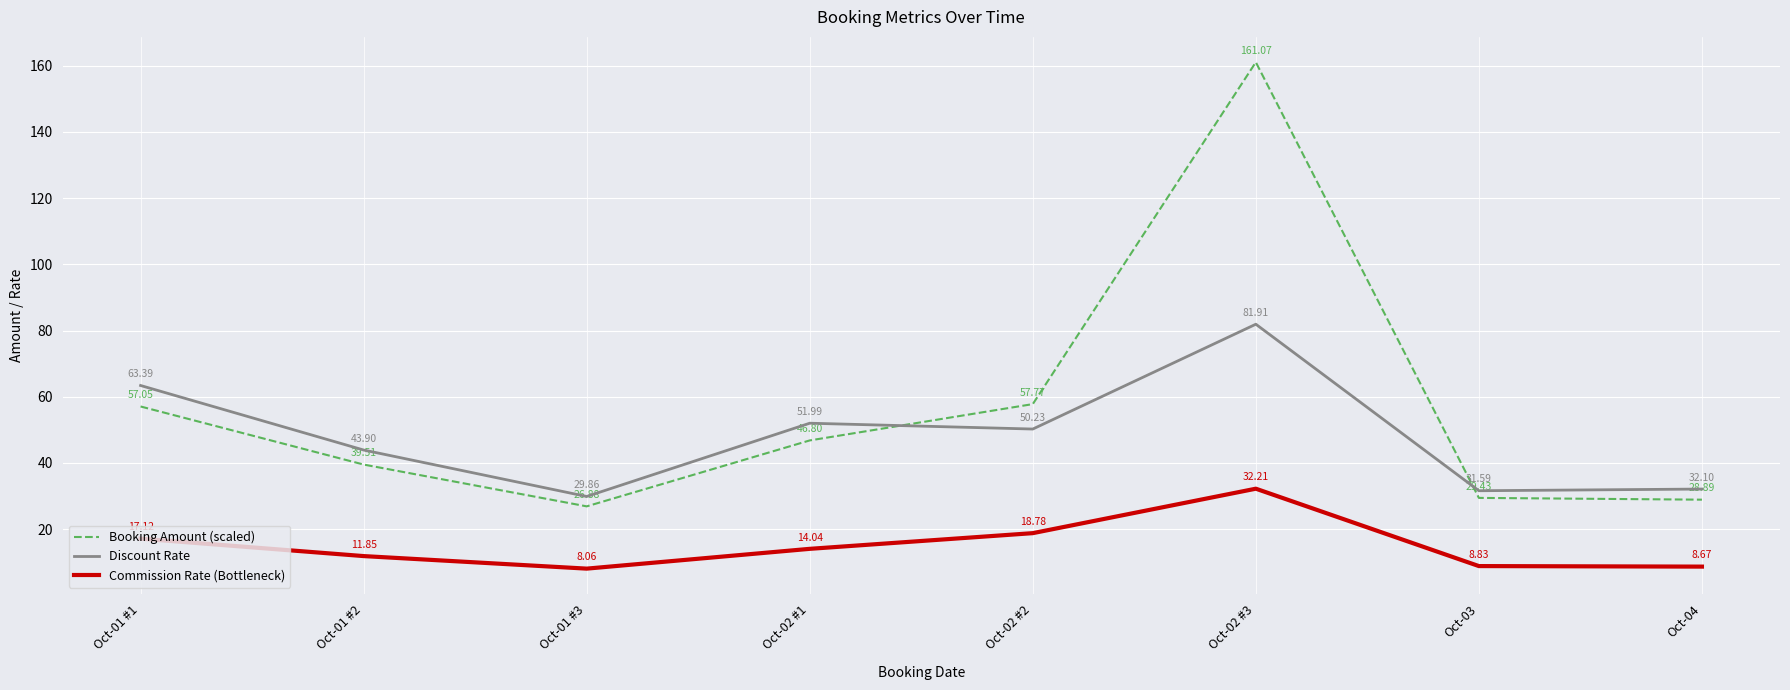

Which category has the highest value in the Commission Rate (Bottleneck) series?

Oct-02 #3